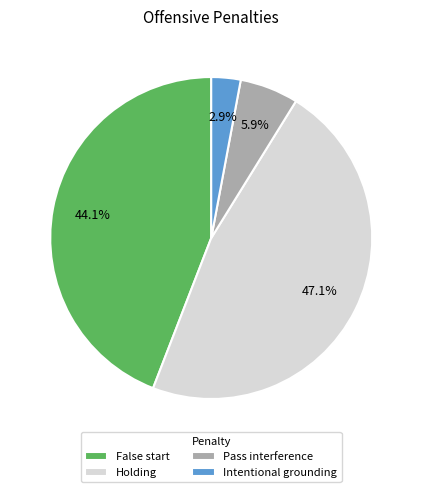

Is there any slice that represents more than half of the pie?

No